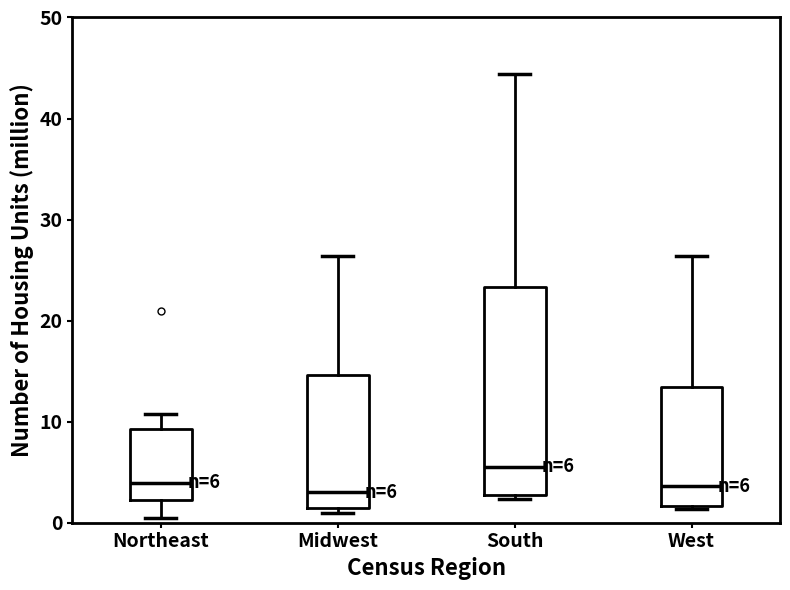

Which box has the highest median line?

South